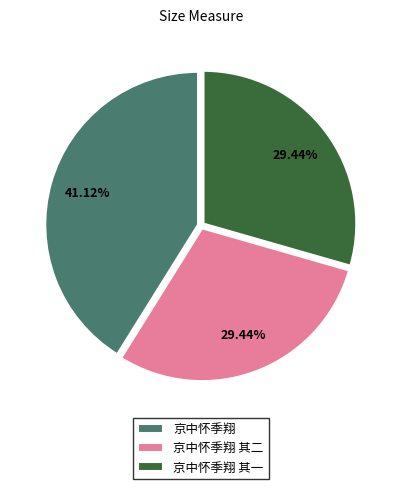

To the nearest percent, what is the average slice percentage?

33%